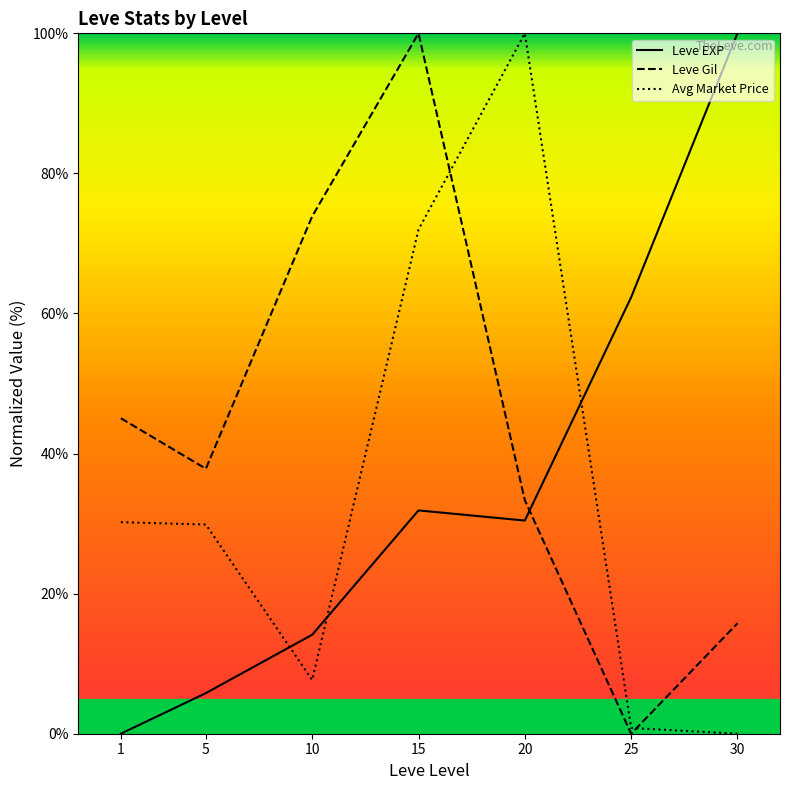

After their last crossing, which series has the higher values: Leve EXP or Leve Gil?

Leve EXP